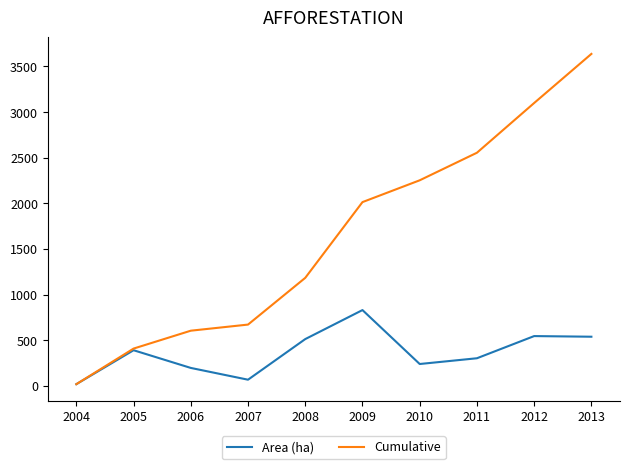

True or false: Cumulative has a value of 671 at 2007.

True